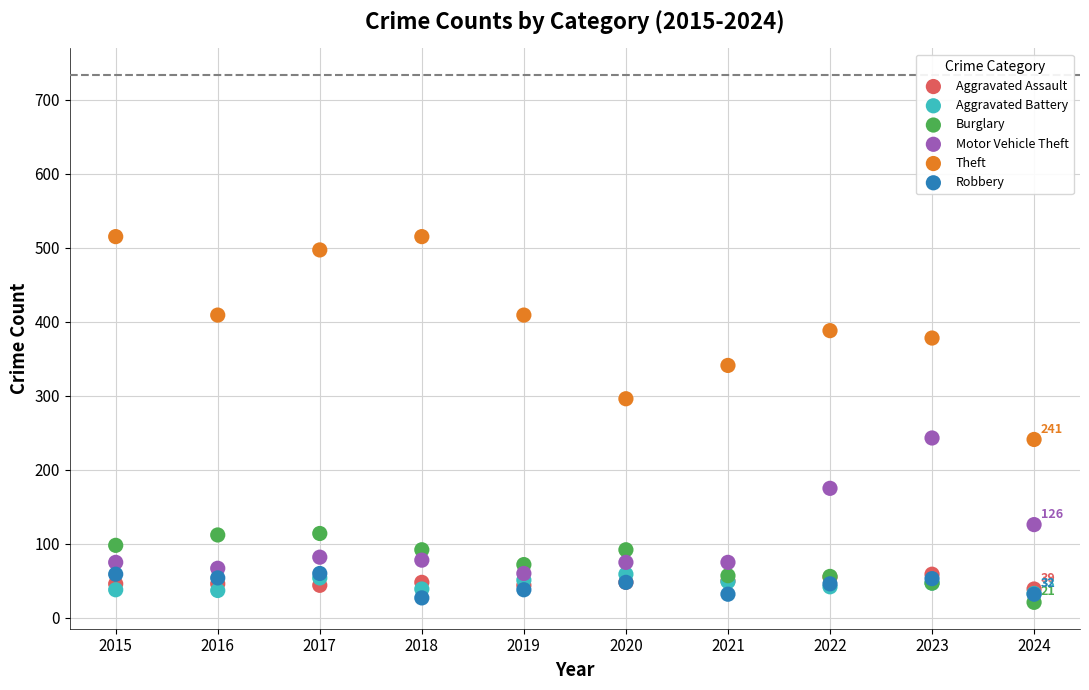

What are all the series names shown in the legend?

Aggravated Assault, Aggravated Battery, Burglary, Motor Vehicle Theft, Theft, Robbery